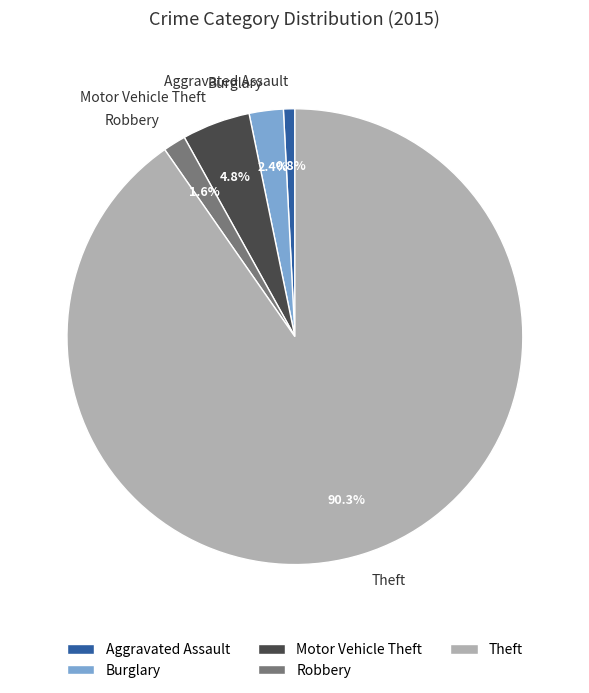

Which has a higher value, Theft or Aggravated Assault?

Theft